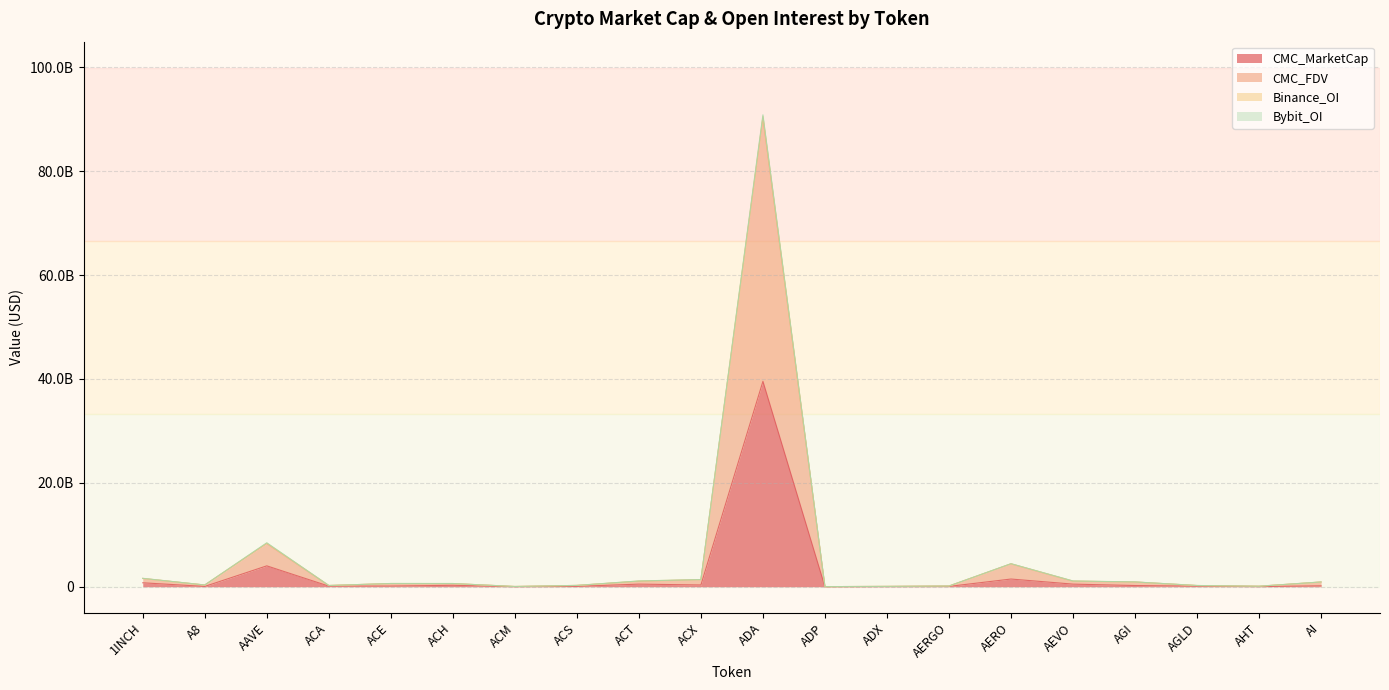

What is the value of the CMC_MarketCap point at the 12th from the left?

7228580.3